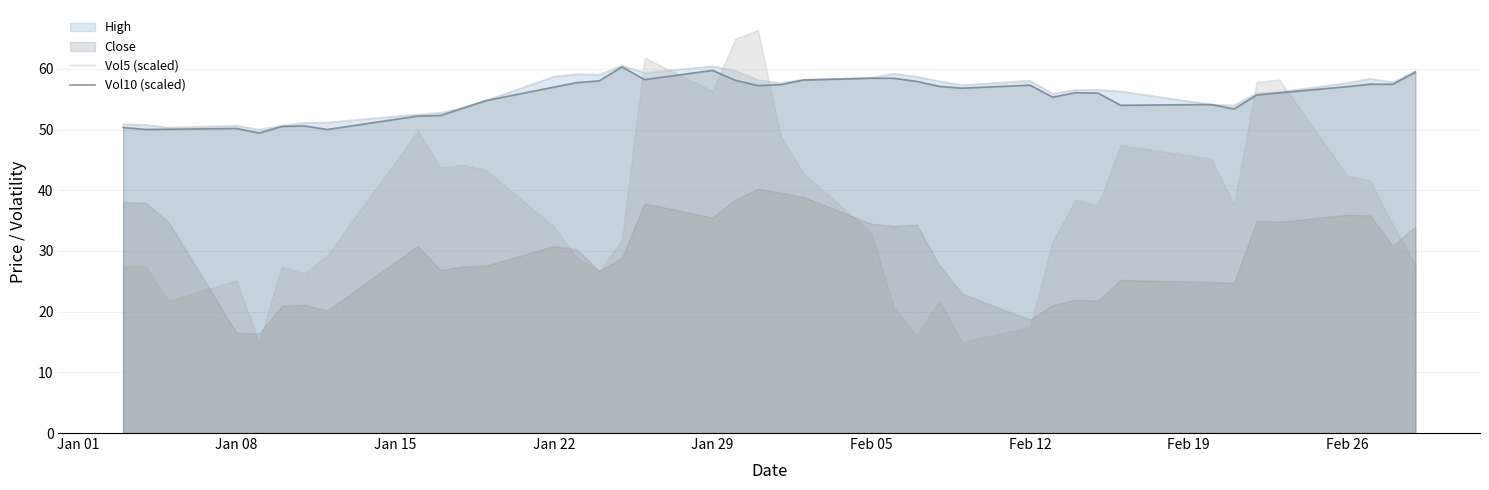

What is the lowest value of the Vol10 (scaled) series?

16.4